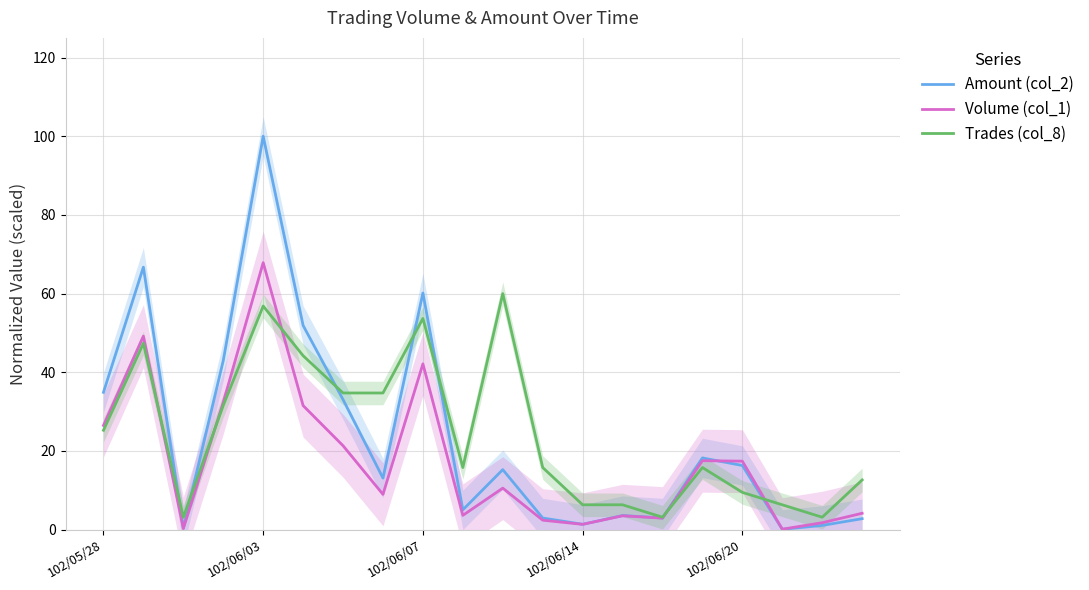

The Amount (col_2) series shows 1.4 at 102/06/14. True or false?

True